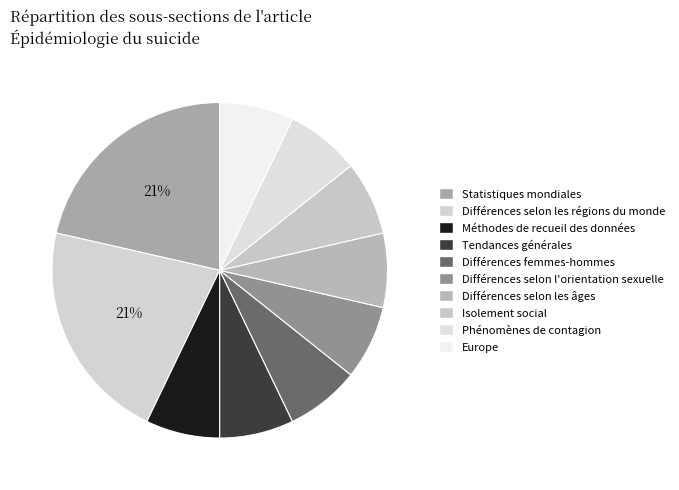

To the nearest percent, what portion does Isolement social represent?

7%